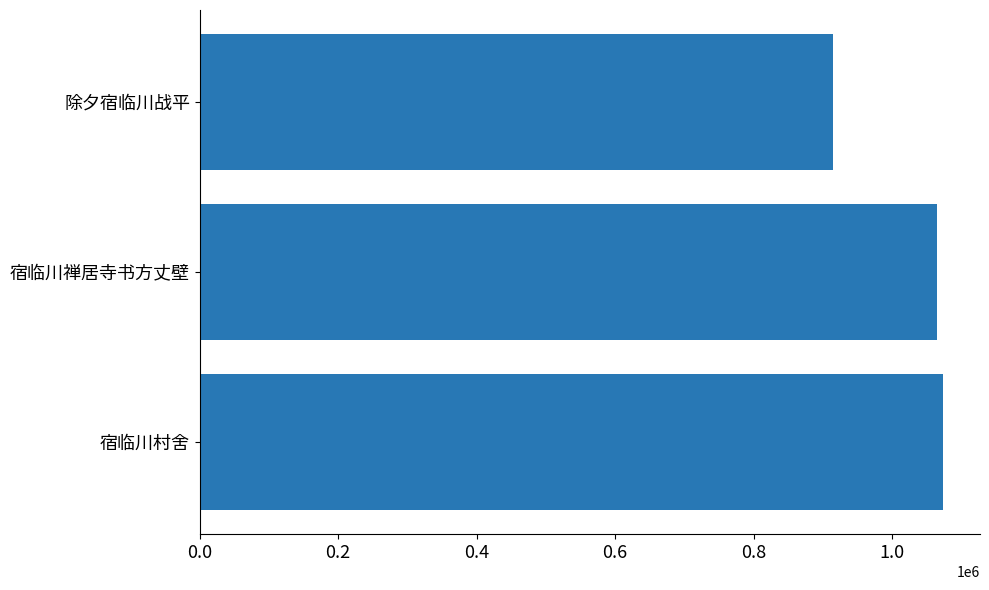

What is the change in value from 0.0 to 0.8?

+727513